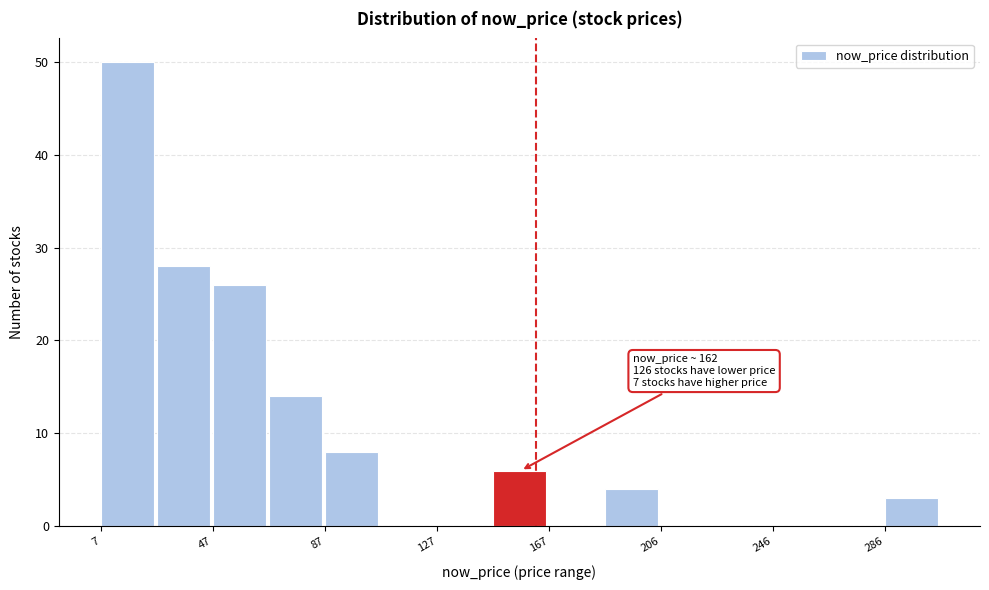

Read against the x-axis, roughly where is the centre of the tallest bar?

15